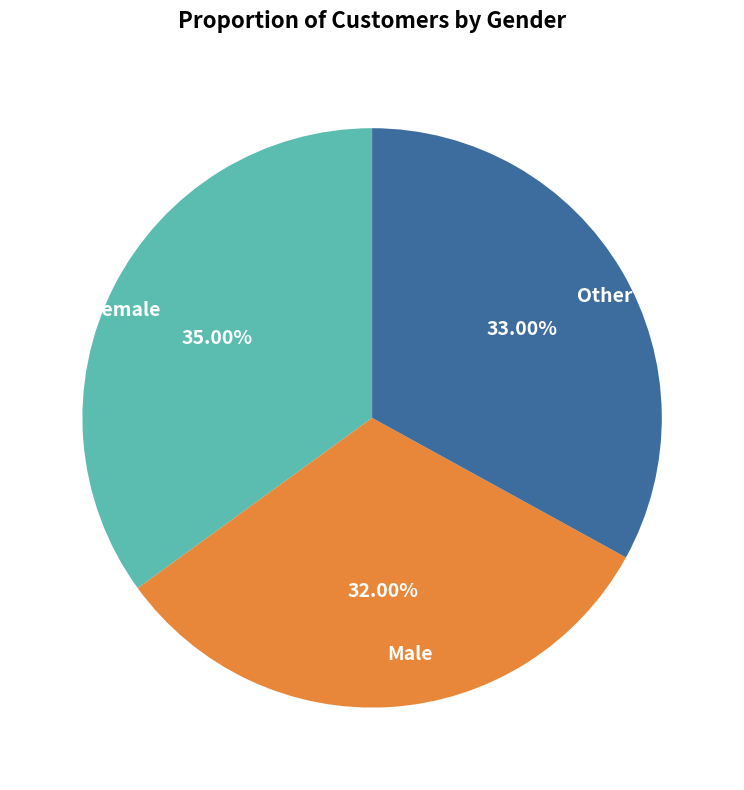

How many segments does this pie chart have?

3